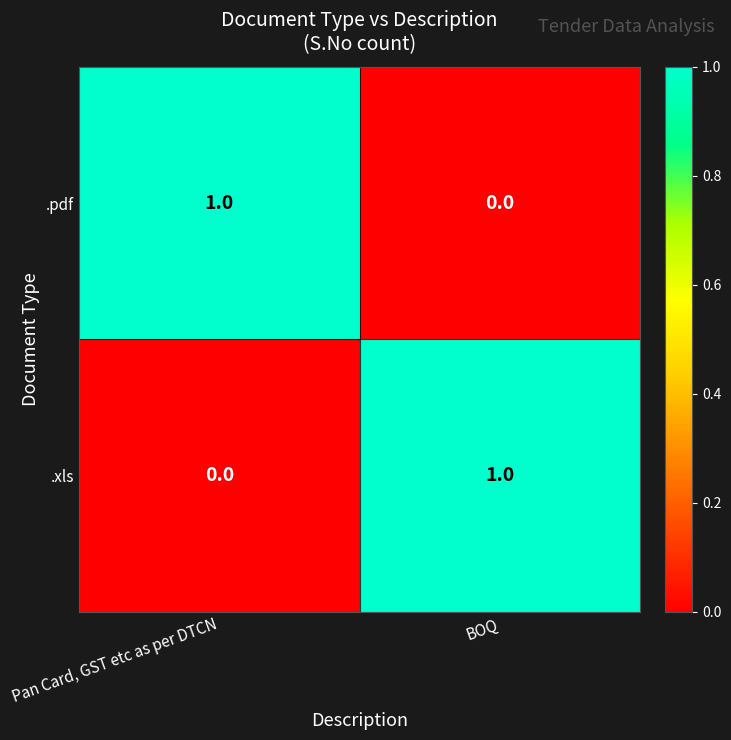

True or false: .pdf has a value of 2 at Pan Card, GST etc as per DTCN.

False